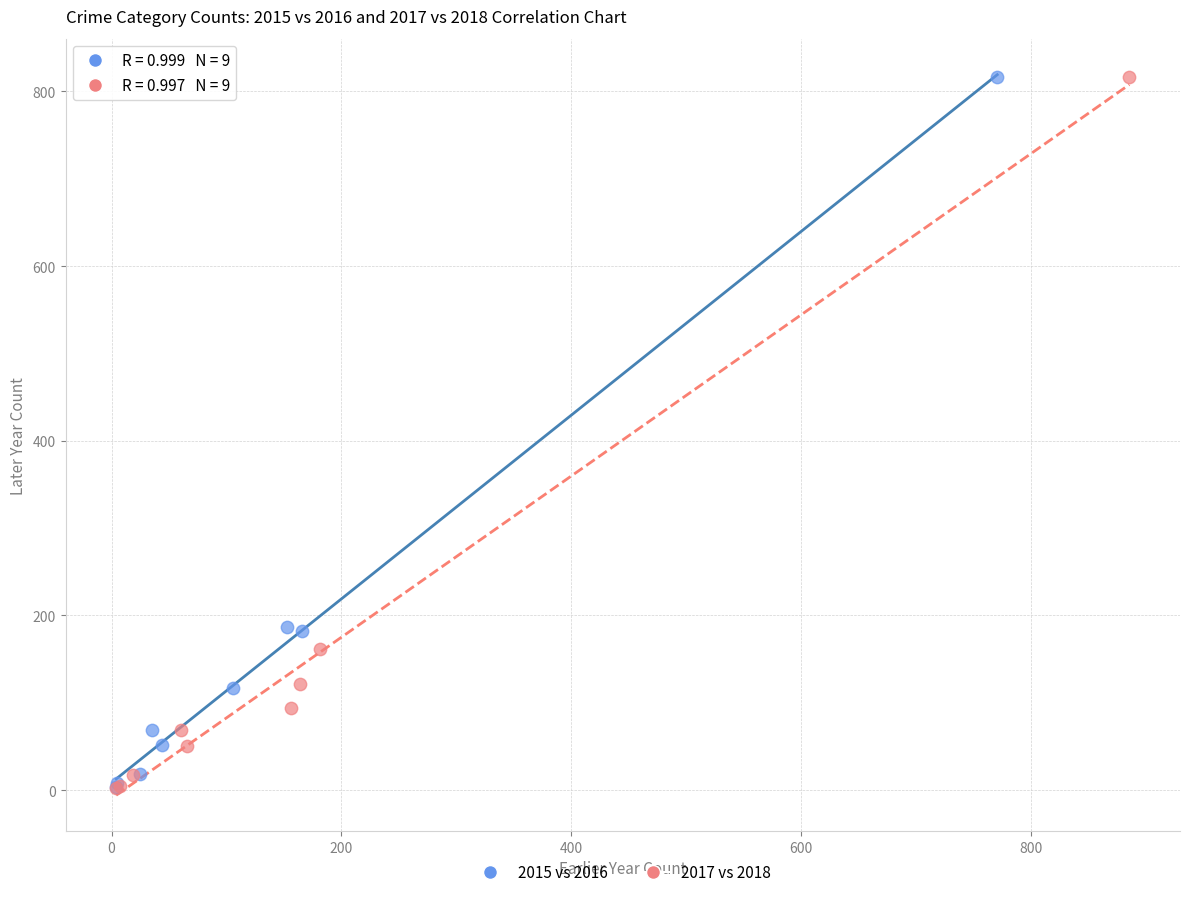

What are all the series names shown in the legend?

2015 vs 2016, 2017 vs 2018